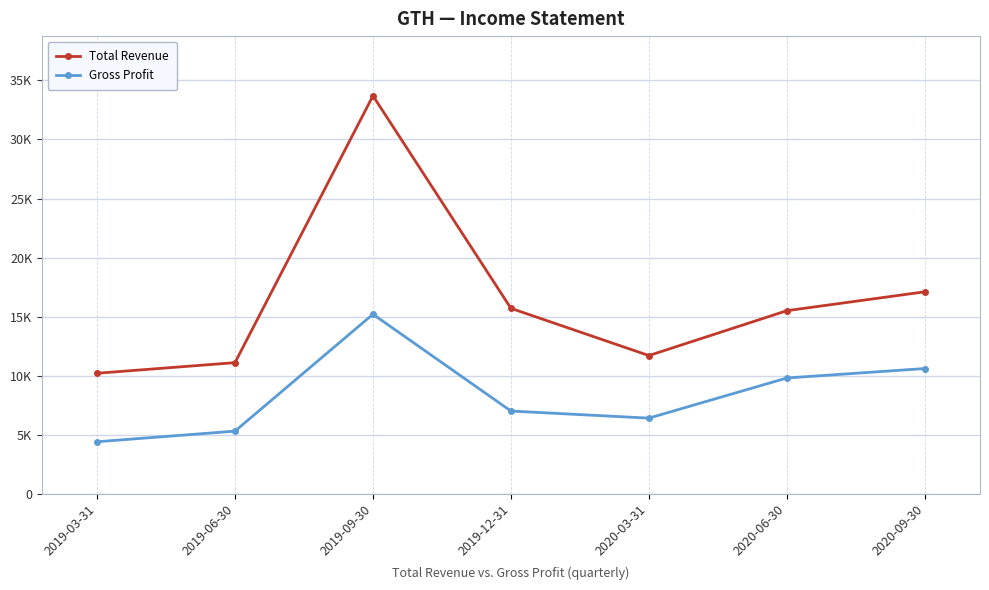

Is it true that Total Revenue equals 11700 at 2020-03-31?

True